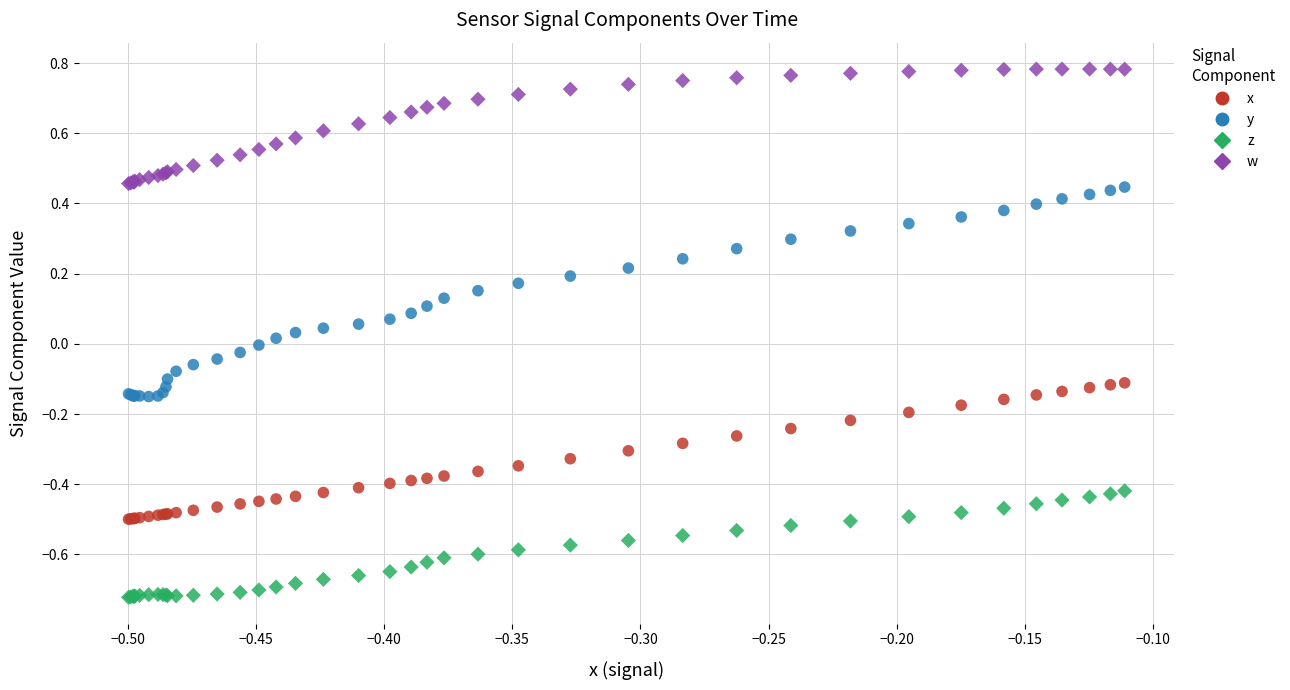

Which series has the largest Y range (max minus min)?

y